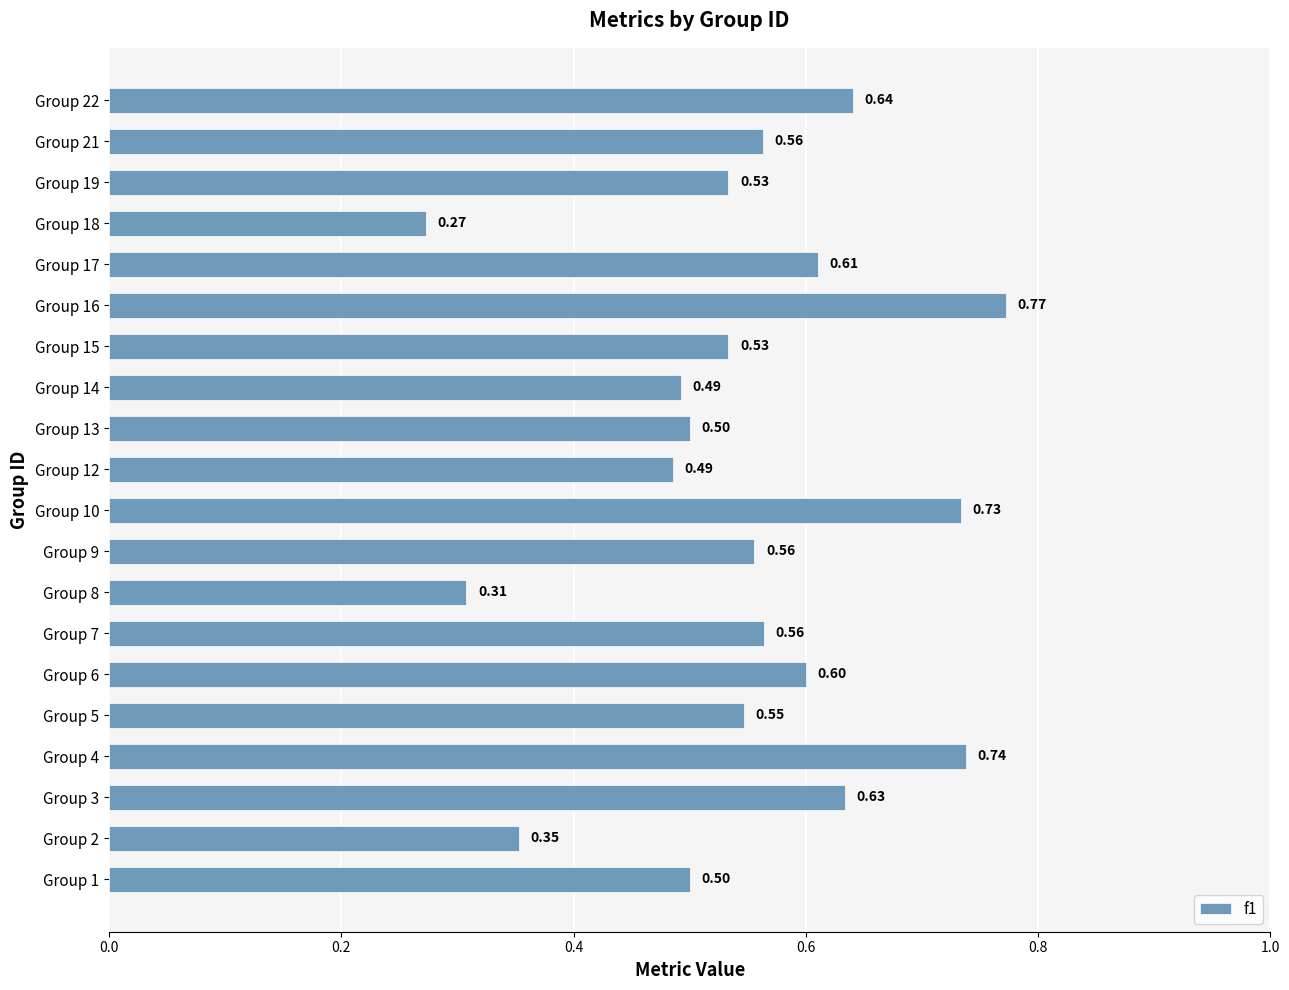

What is the sum of the values at Group 1 and Group 13?

1.0